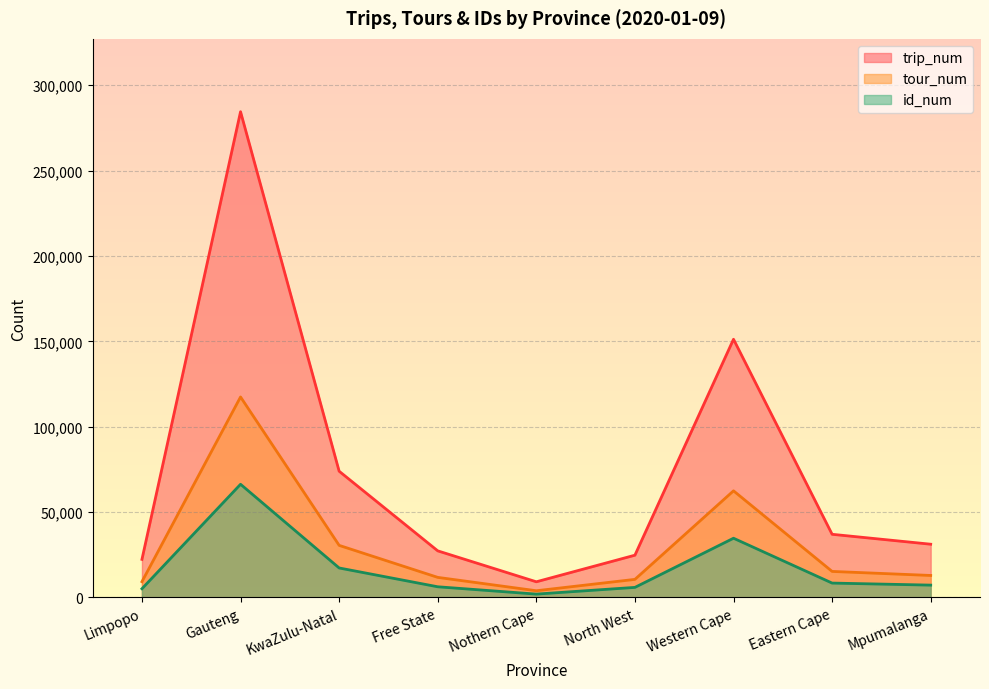

Which series has the widest spread of values?

trip_num